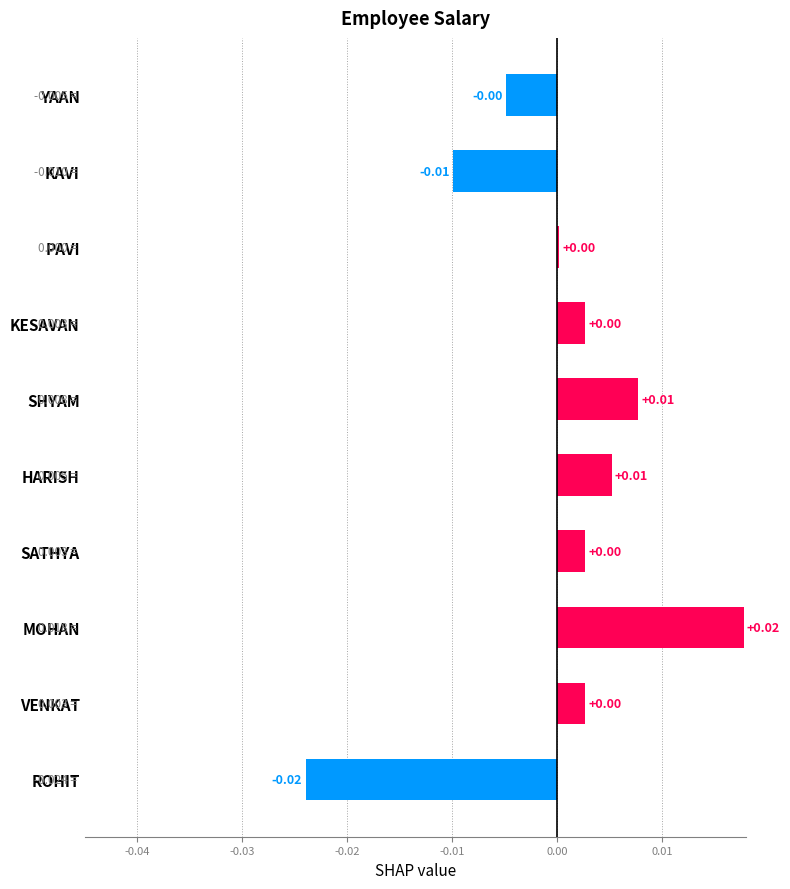

Which category has the highest value across all series?

MOHAN